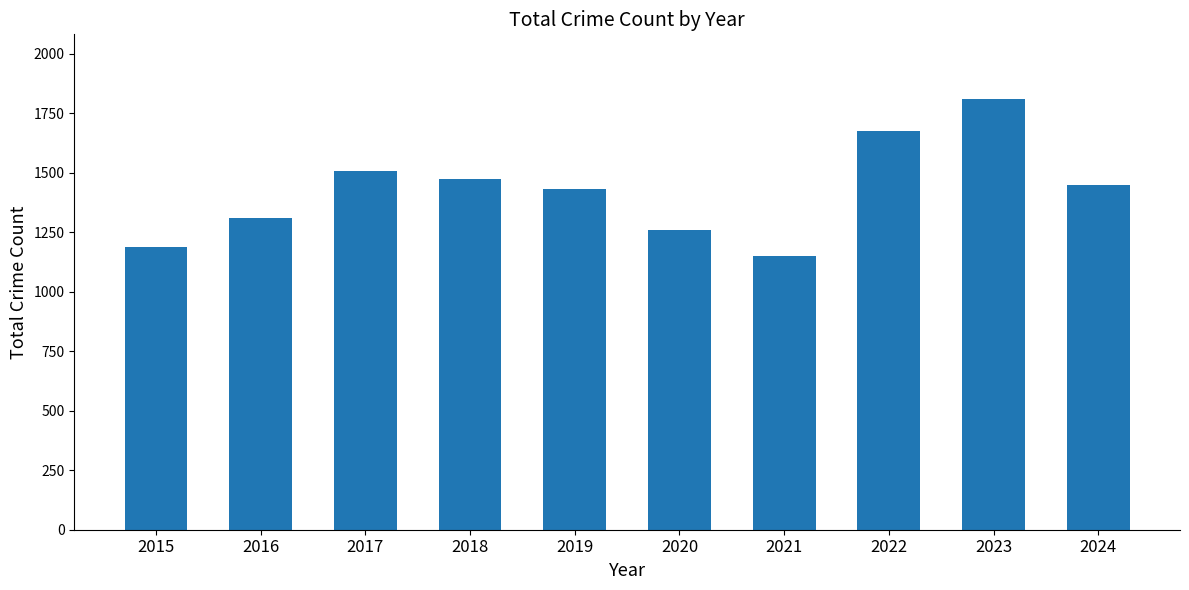

What is the ratio of the value at 2023 to the value at 2024?

1.3